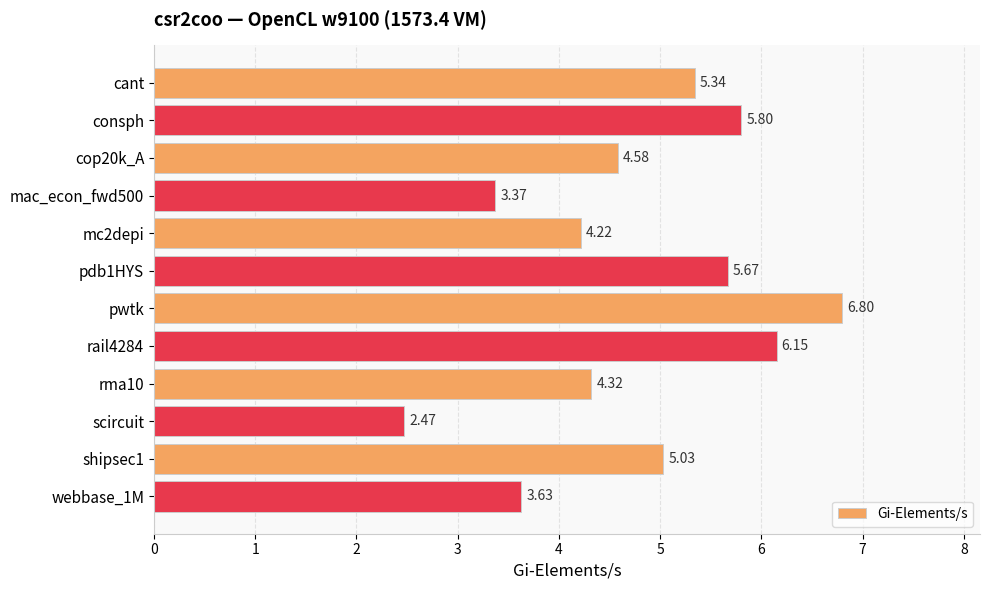

Rank the categories by value from highest to lowest.

pwtk, rail4284, consph, pdb1HYS, cant, shipsec1, cop20k_A, rma10, mc2depi, webbase_1M, mac_econ_fwd500, scircuit